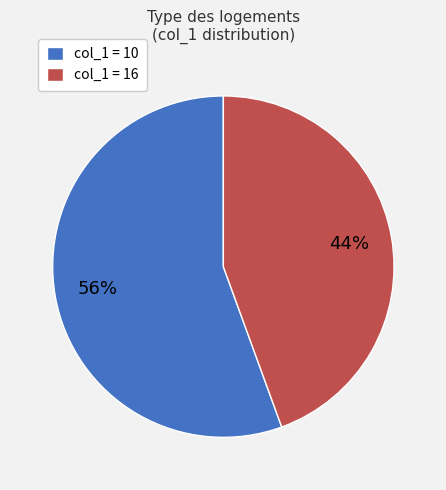

How many slices are in this pie chart?

2